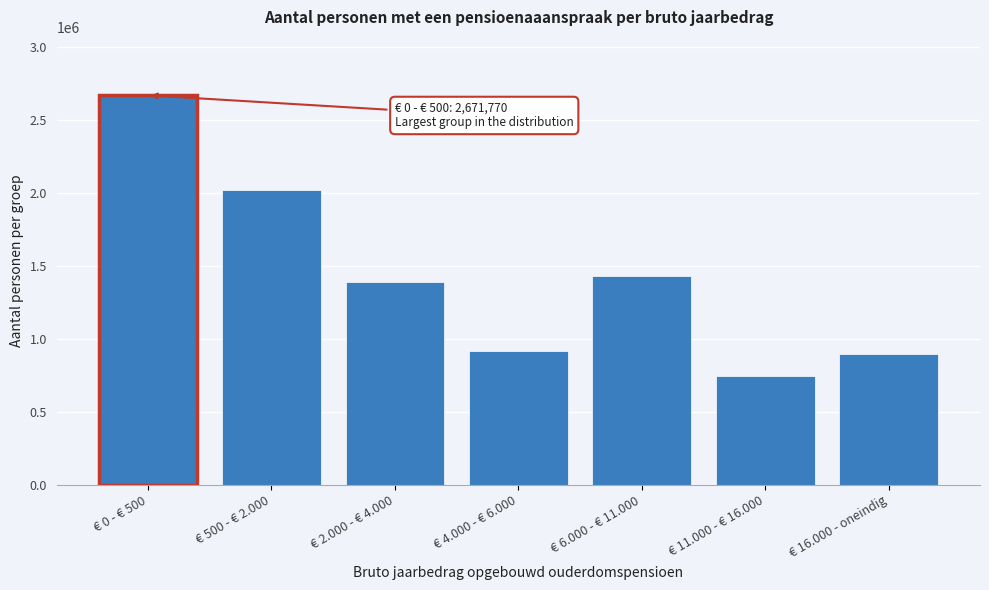

Reading left to right, list all the values displayed in this chart.

€ 0 - € 500=2671770	€ 500 - € 2.000=2018760	€ 2.000 - € 4.000=1390070	€ 4.000 - € 6.000=919230	€ 6.000 - € 11.000=1434970	€ 11.000 - € 16.000=743430	€ 16.000 - oneindig=896000